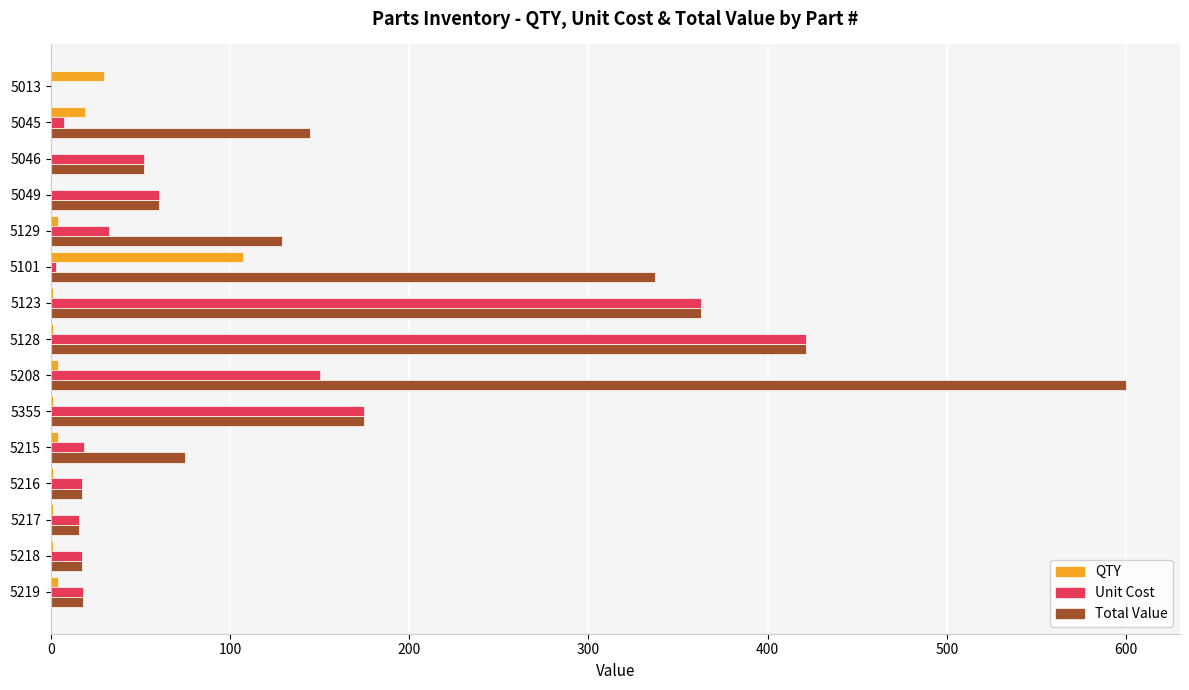

At which label does Unit Cost reach its peak?

5128